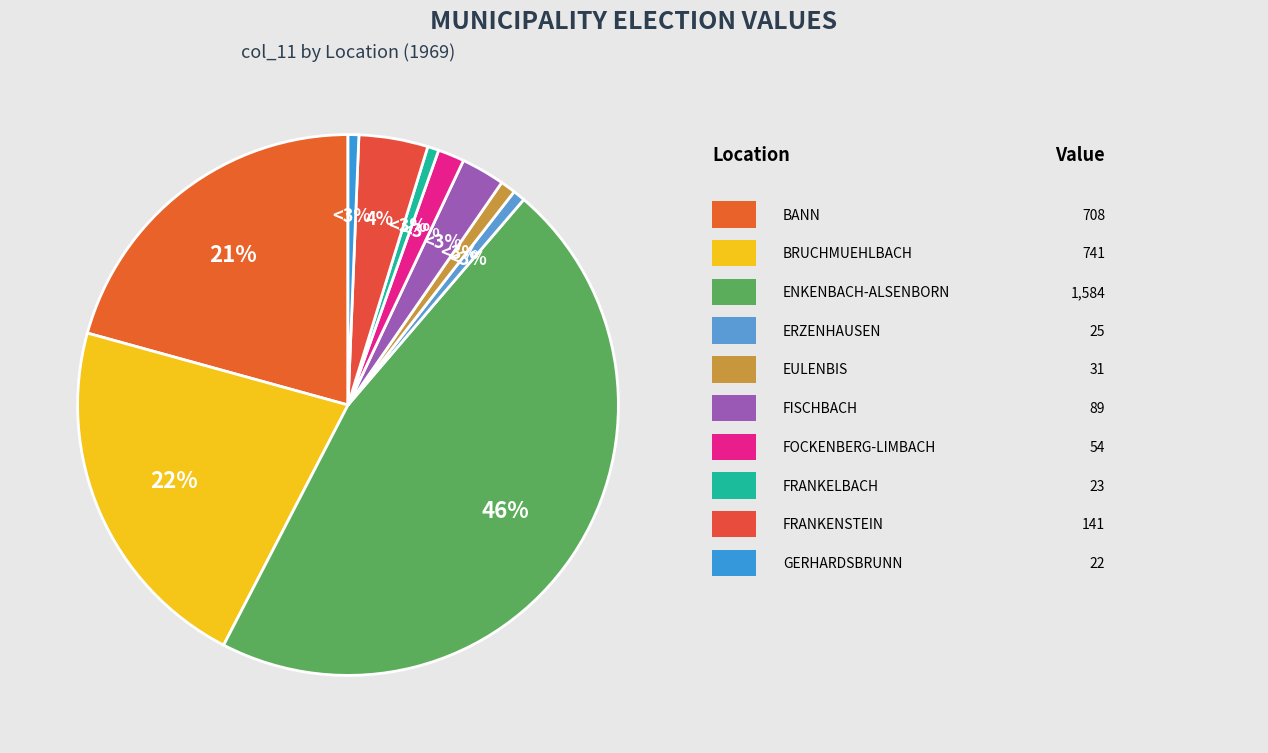

Which slice is the largest?

ENKENBACH-ALSENBORN